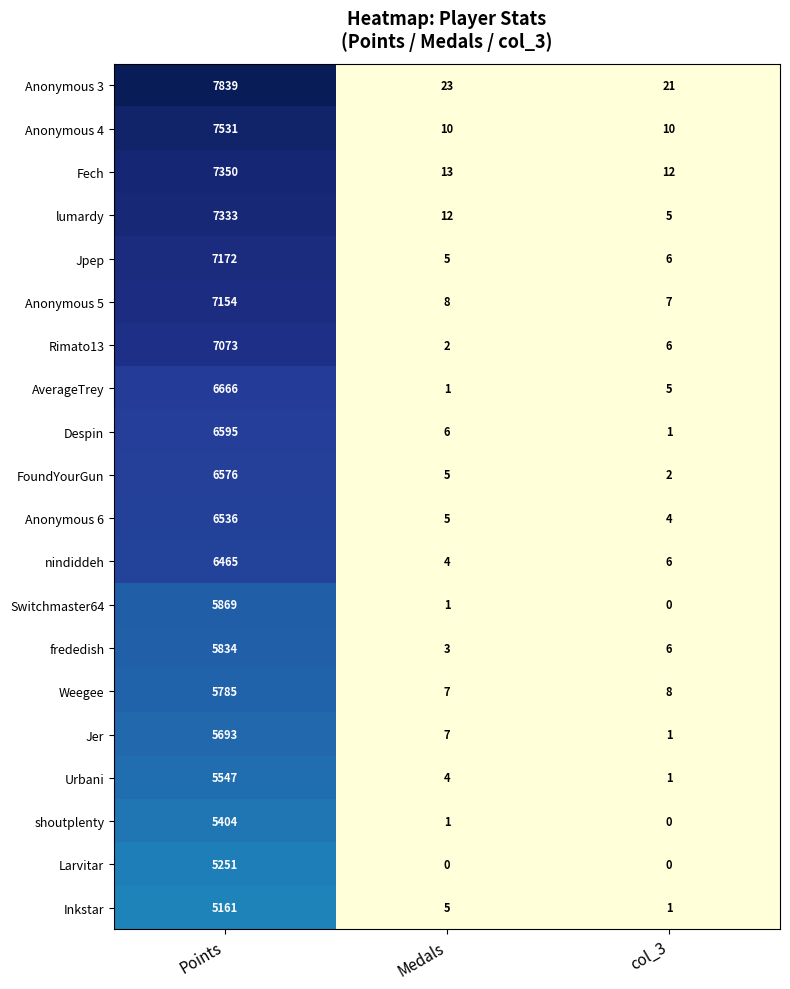

What is the greatest value displayed?

7839